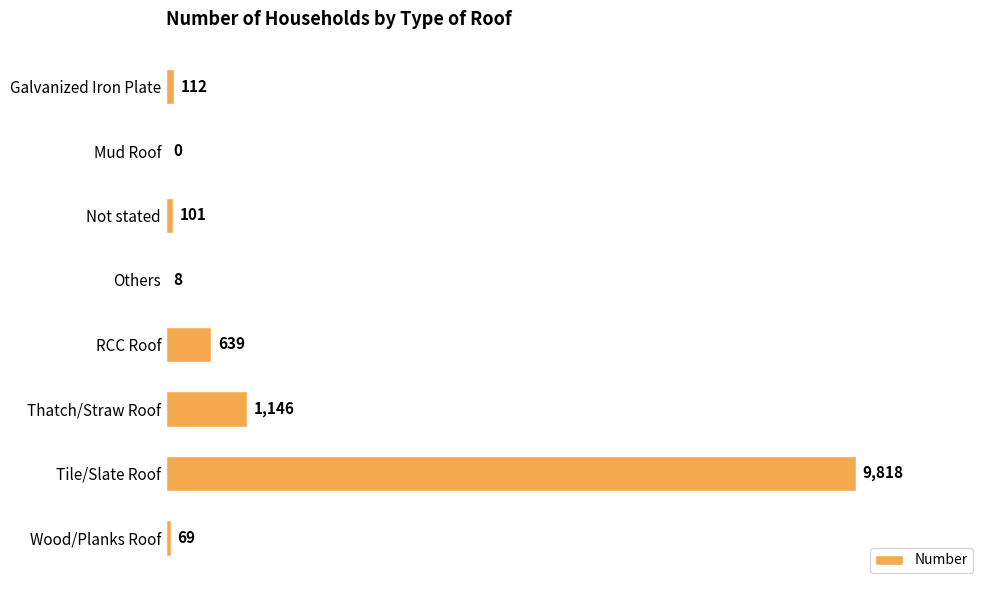

True or false: the data shows 639 at RCC Roof.

True